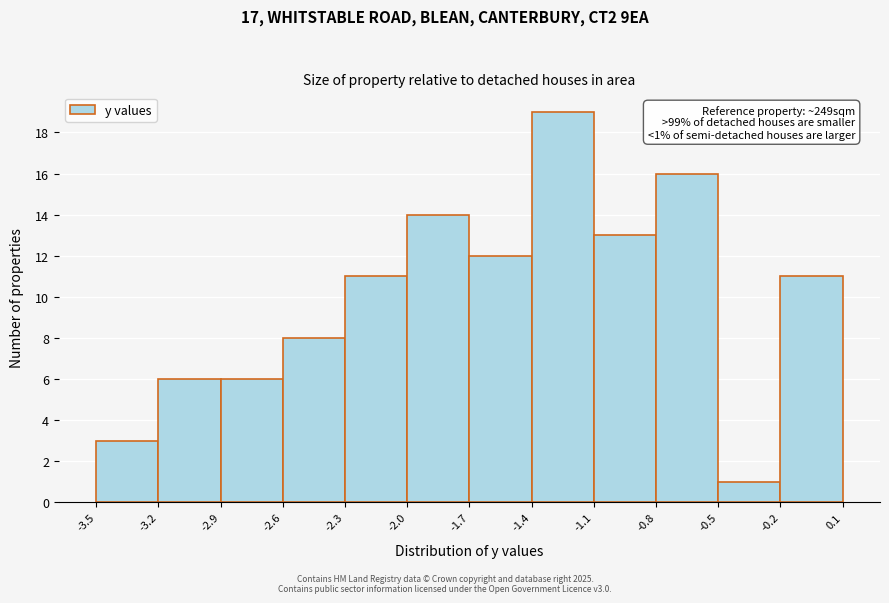

Over which range of the x-axis is the bar tallest?

-1.4 to -1.1